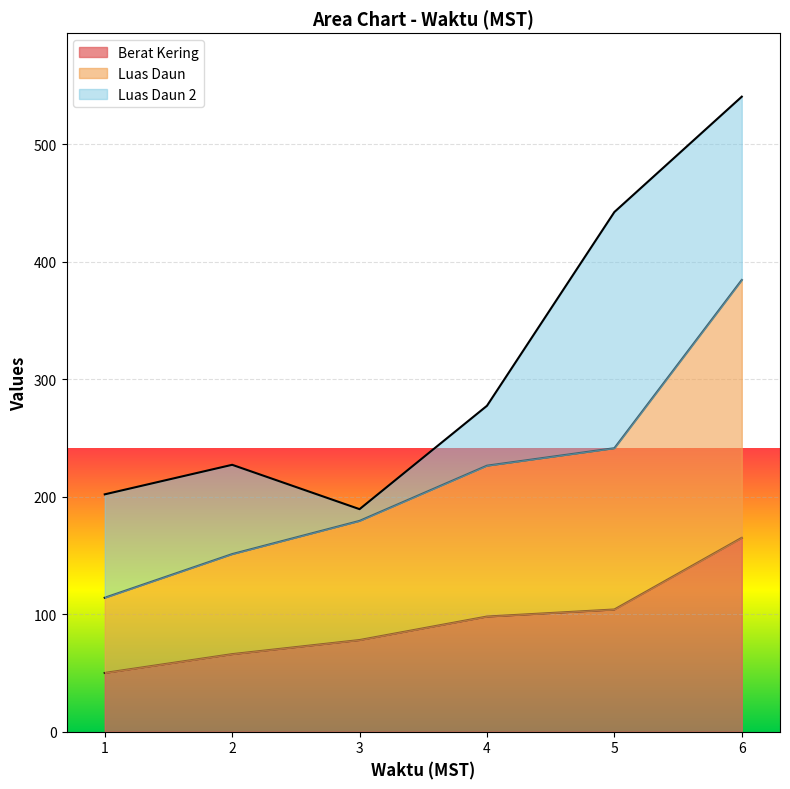

What are all the series names shown in the legend?

Berat Kering, Luas Daun, Luas Daun 2